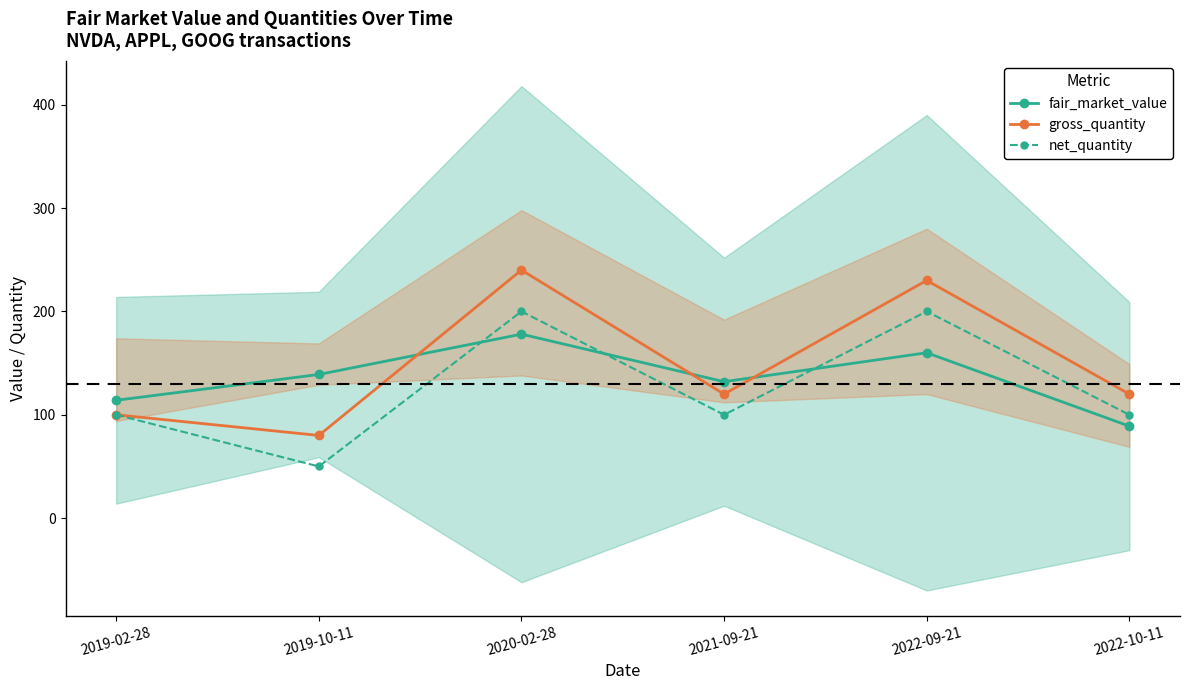

What is the label of the 2nd point from the left?

2019-10-11